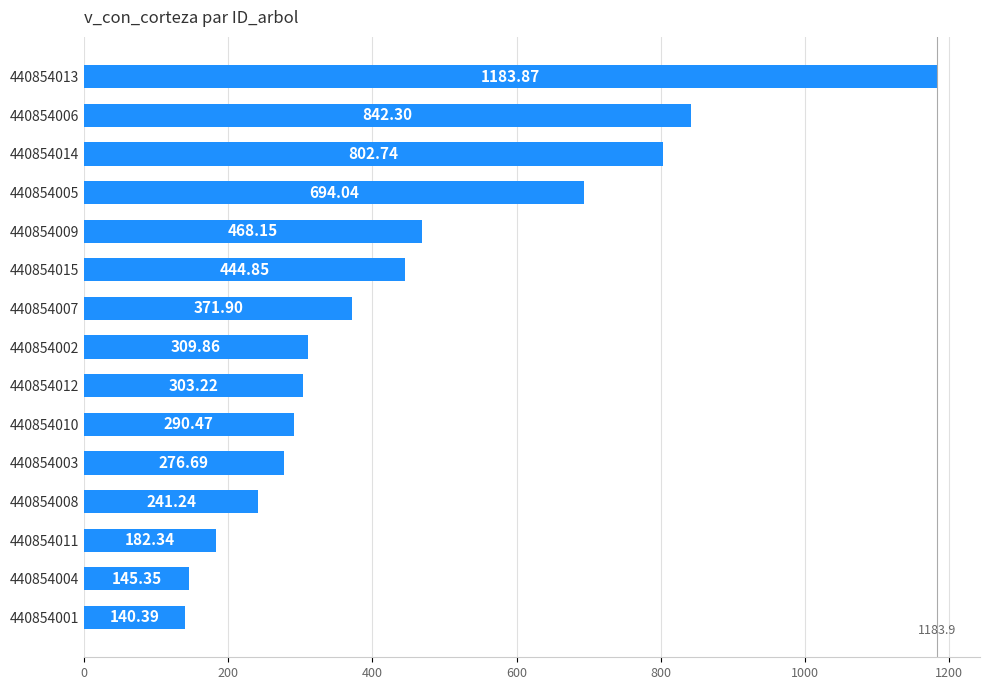

Rank the categories by value from lowest to highest.

440854001, 440854004, 440854011, 440854008, 440854003, 440854010, 440854012, 440854002, 440854007, 440854015, 440854009, 440854005, 440854014, 440854006, 440854013